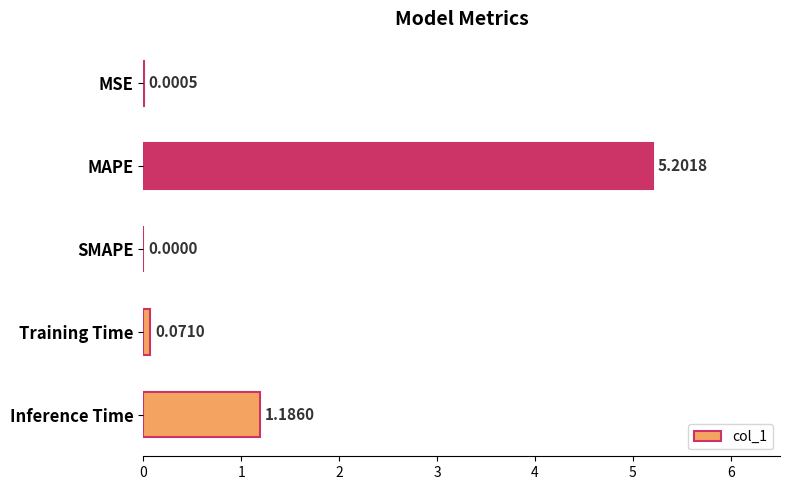

Which has a higher value, Inference Time or SMAPE?

Inference Time